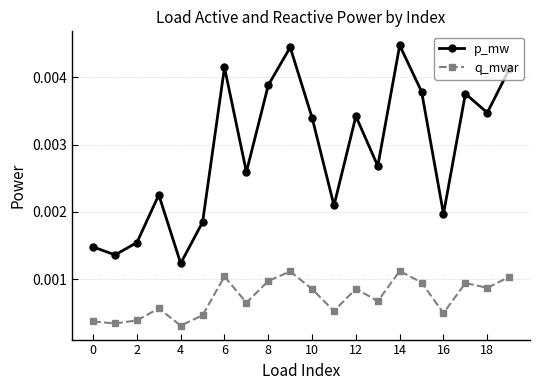

Count the q_mvar values in the range 0 to 1.

20